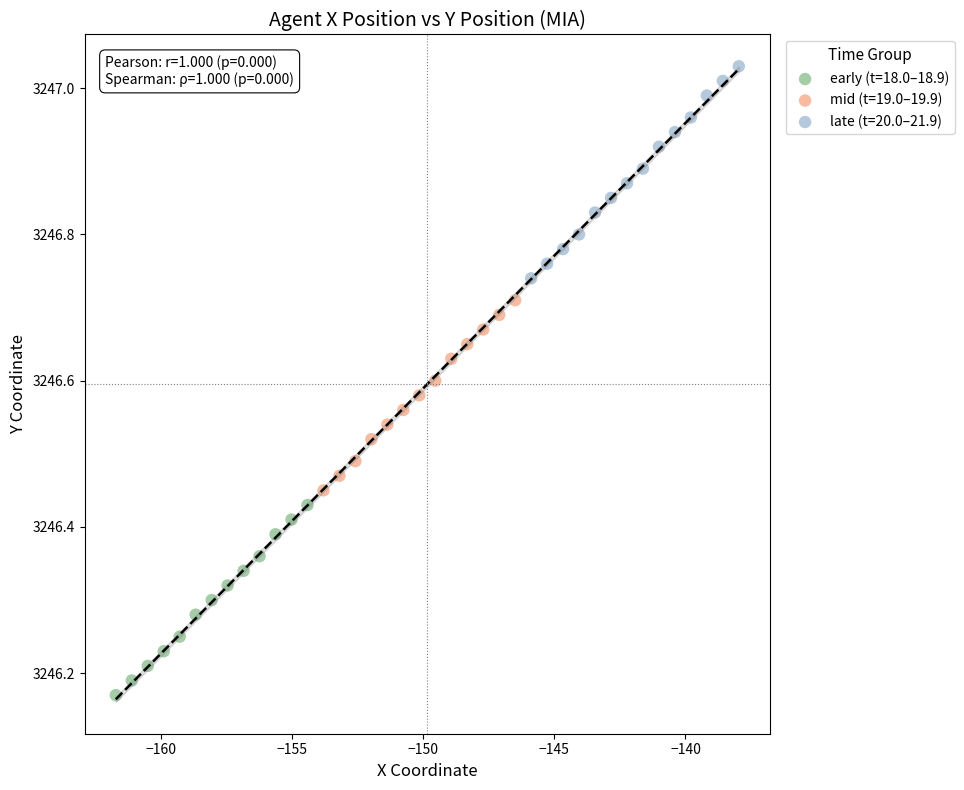

Which series contains the lowest Y value?

early (t=18.0–18.9)